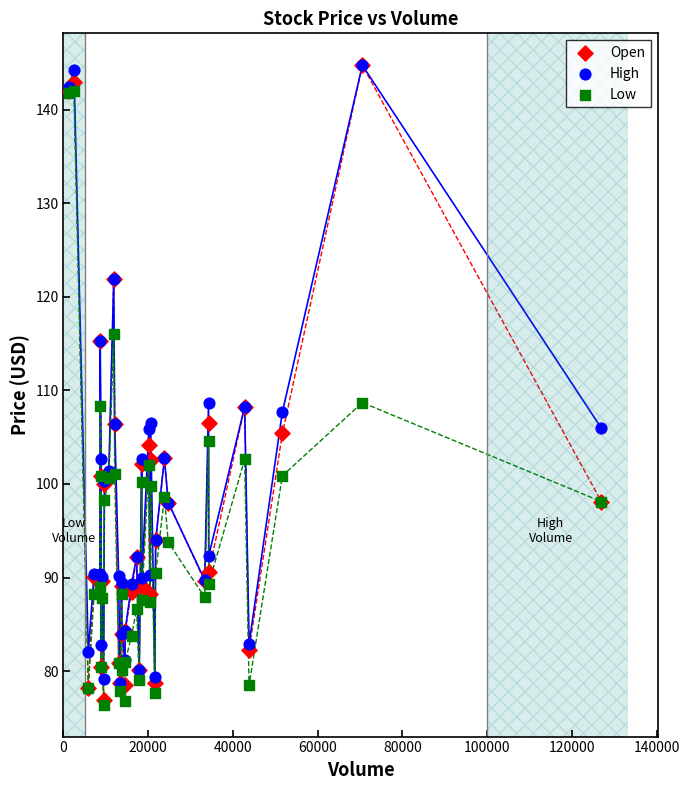

What are all the series names shown in the legend?

Open, High, Low